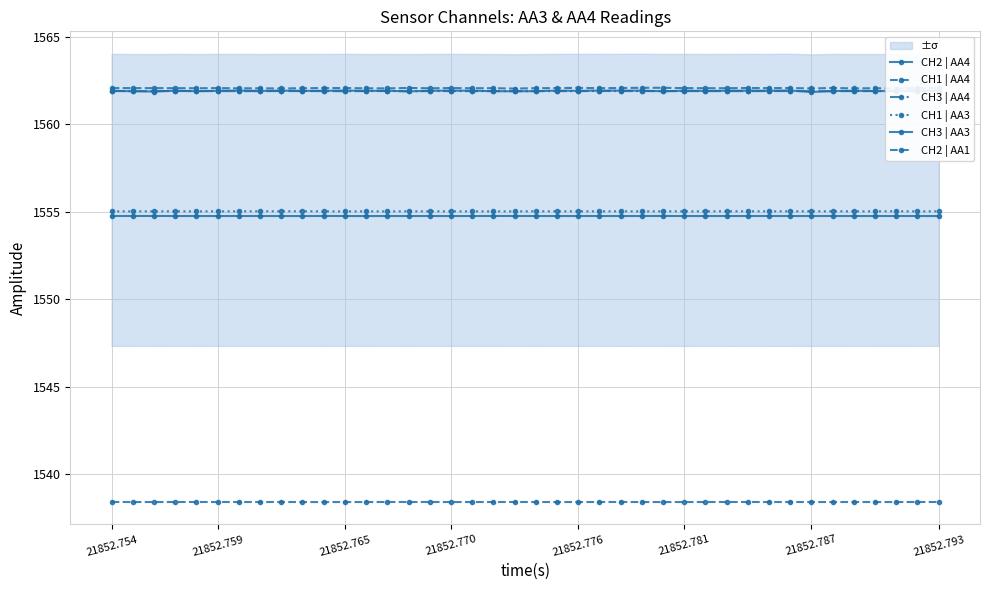

What is the sum of all CH1 | AA4 values?

62482.3